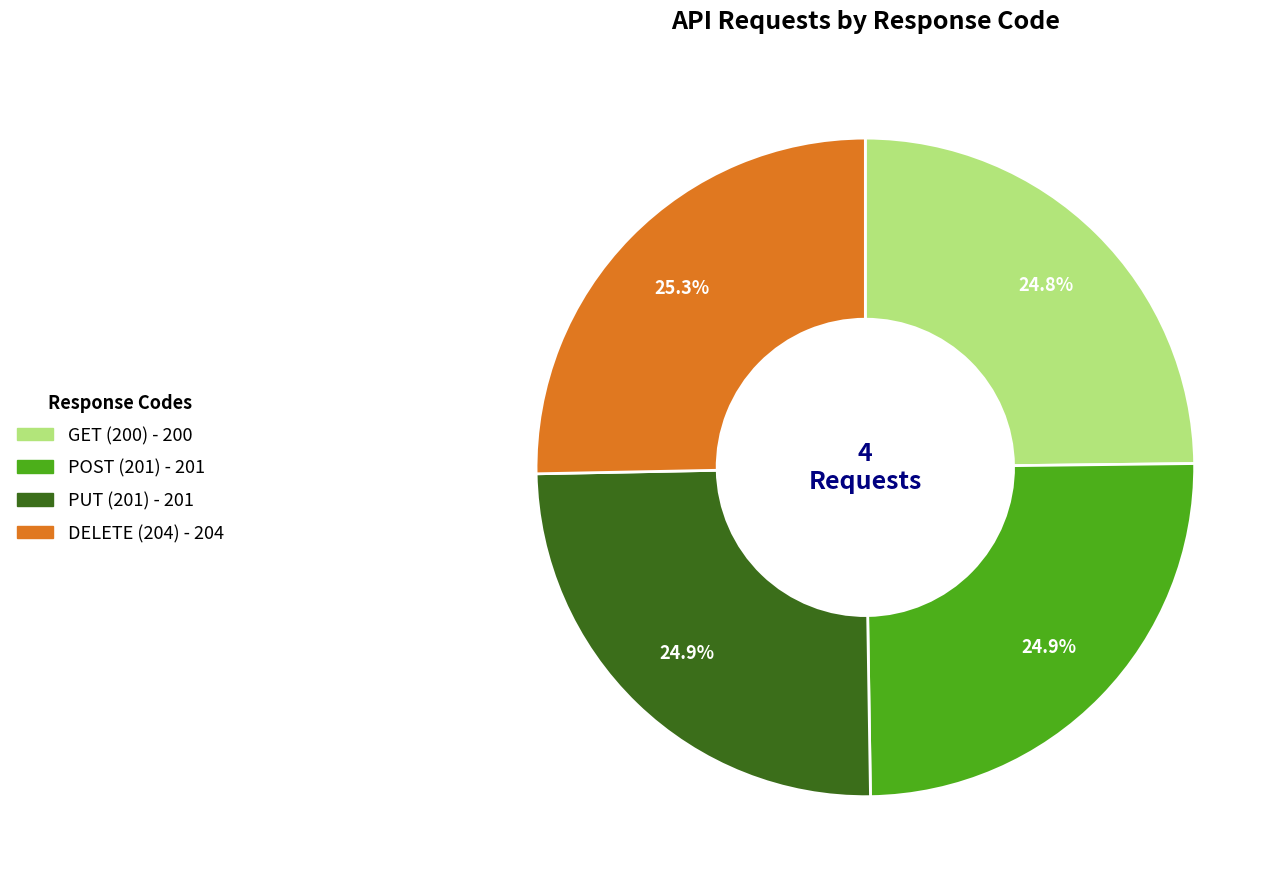

To the nearest percent, what percentage of the pie is GET (200)?

25%